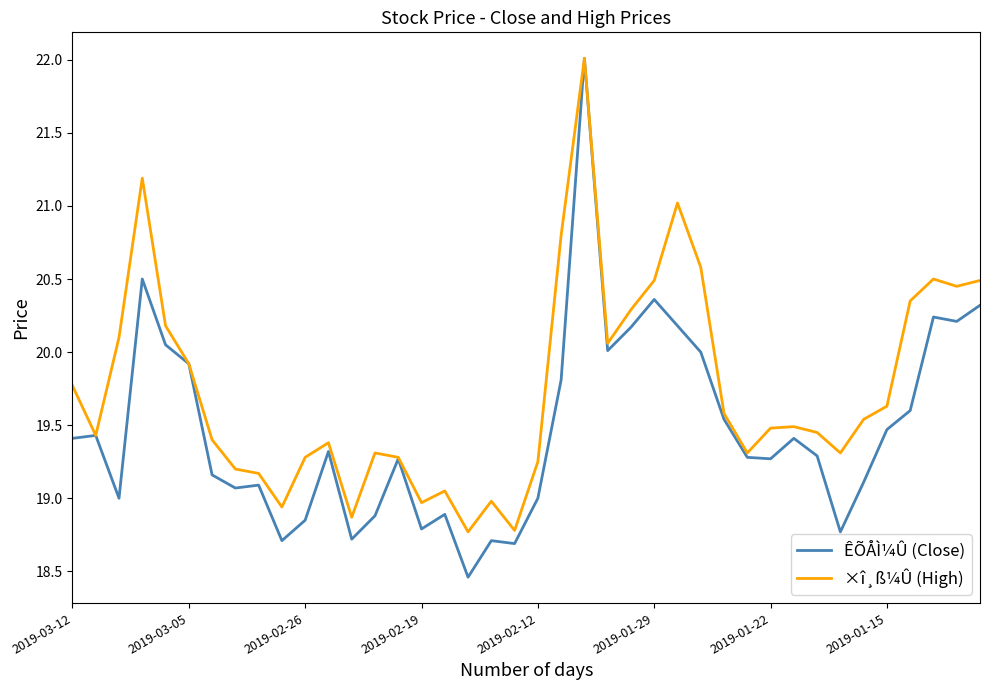

Which series has the largest total across all categories?

×î¸ß¼Û (High)